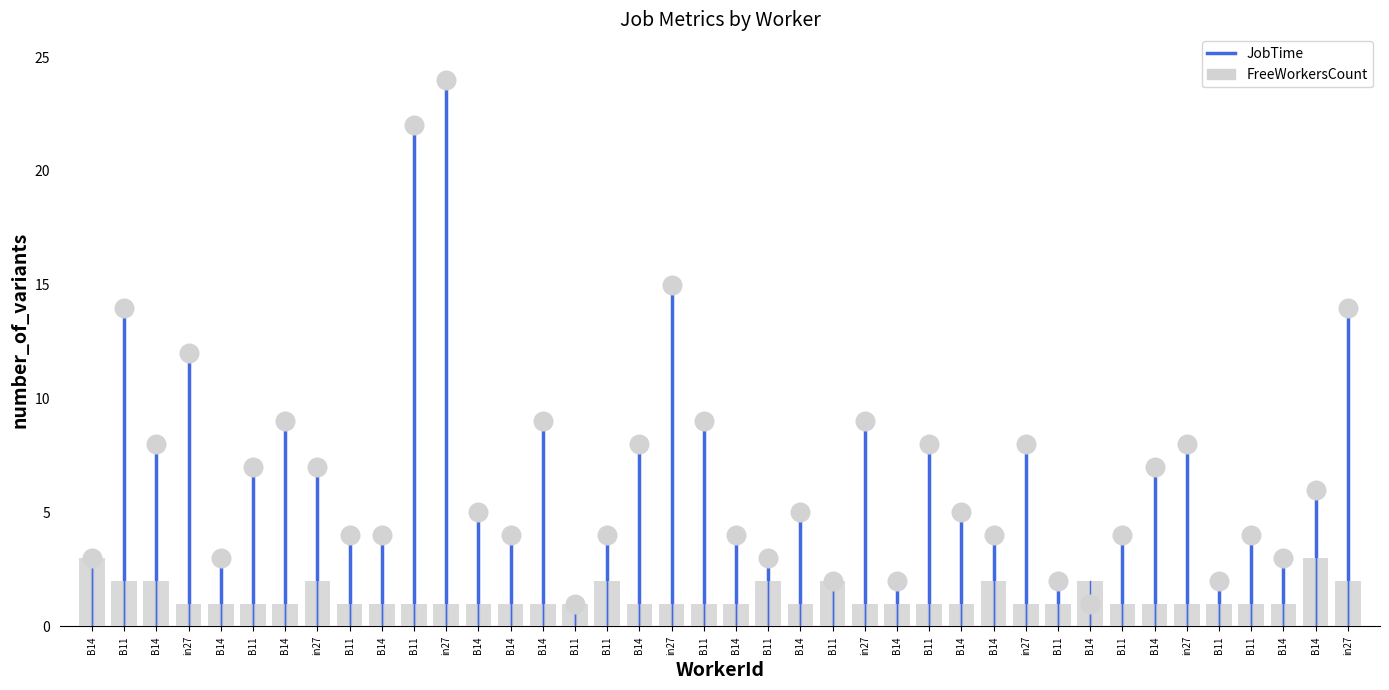

Which series contains the lowest Y value?

JobTime